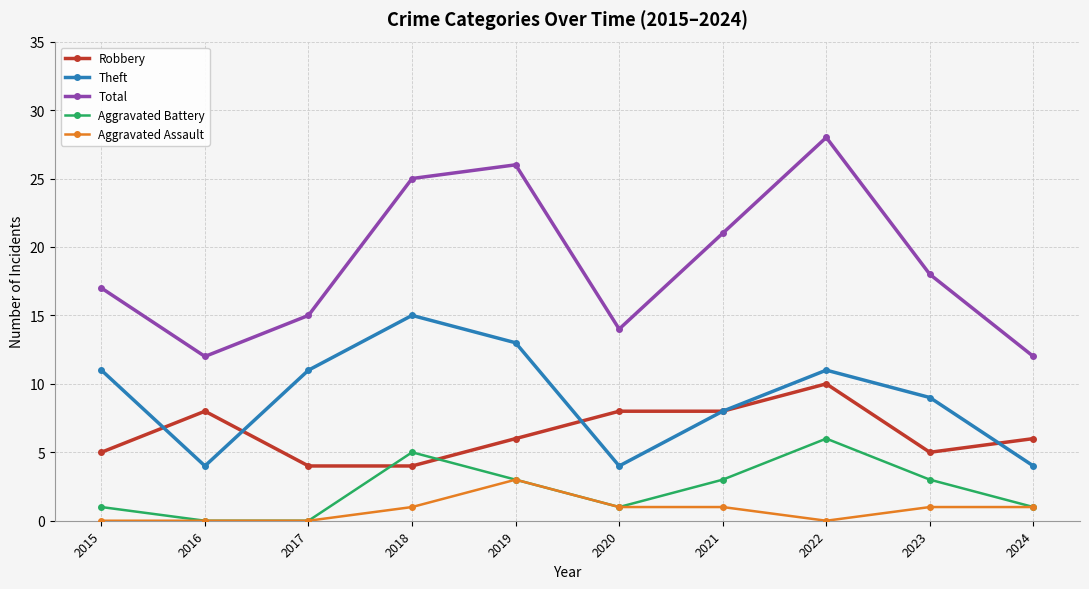

Where is the first local maximum for Aggravated Battery?

2018